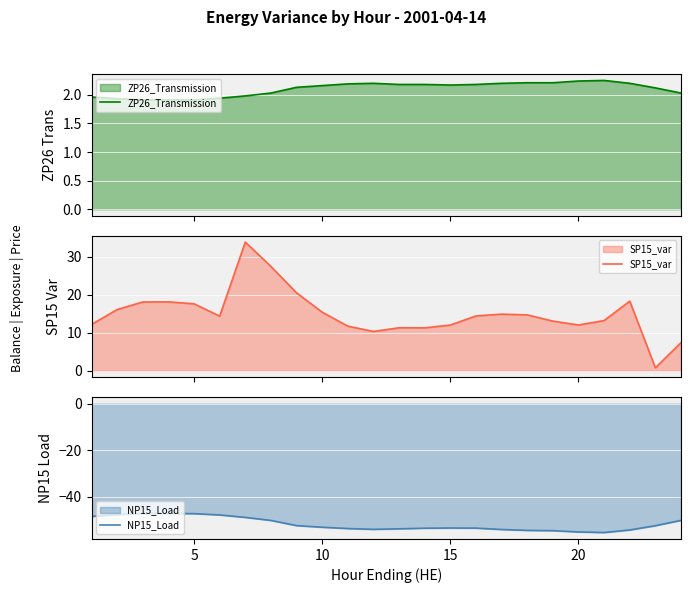

What is the highest value of the SP15_var series?

33.8